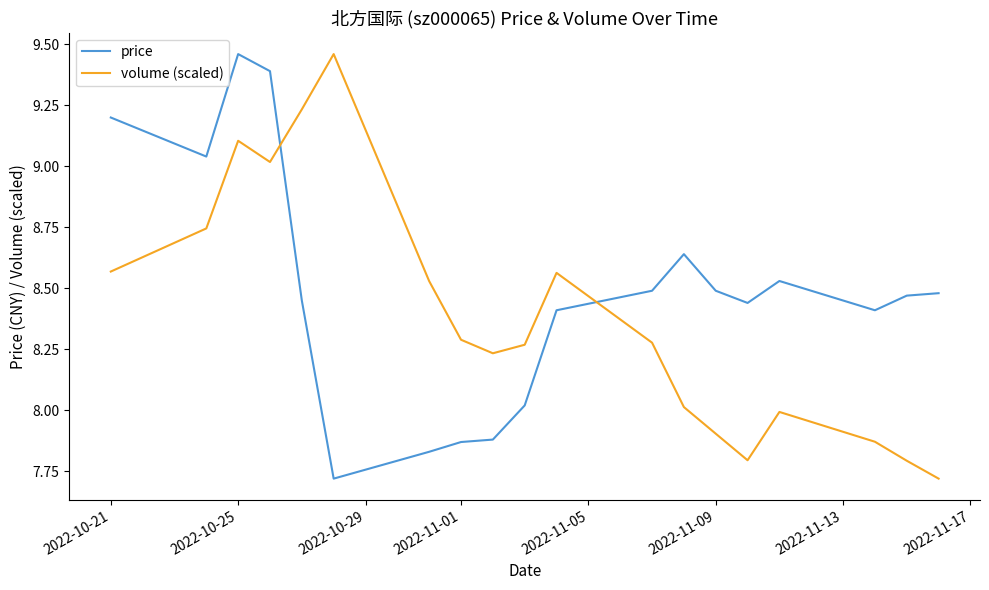

How many distinct data groups are displayed?

2